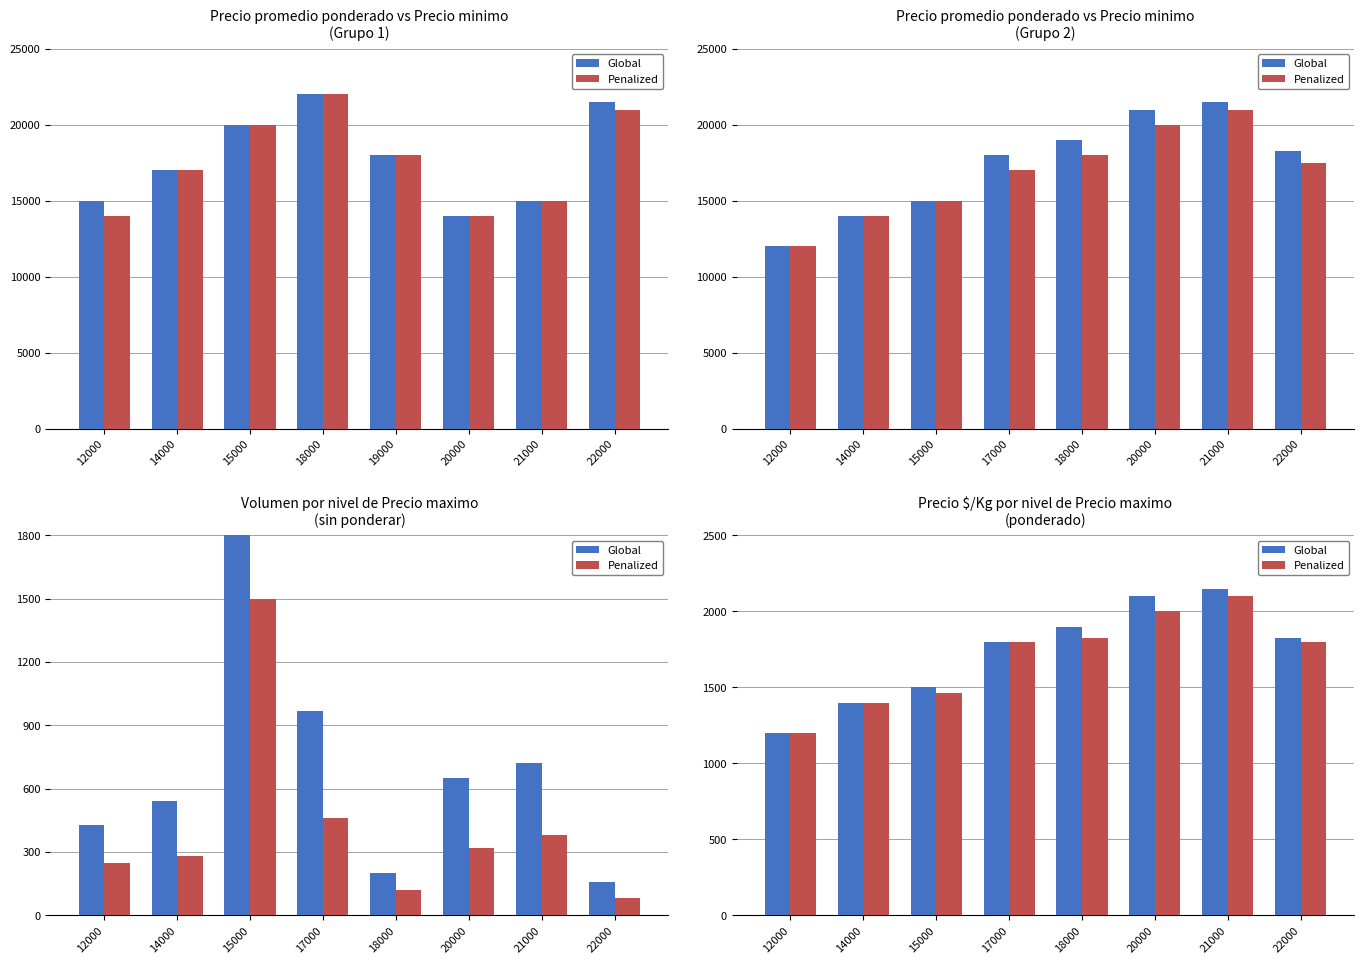

Is the value of Penalized at 21000 greater than the value of Global at 15000?

Yes